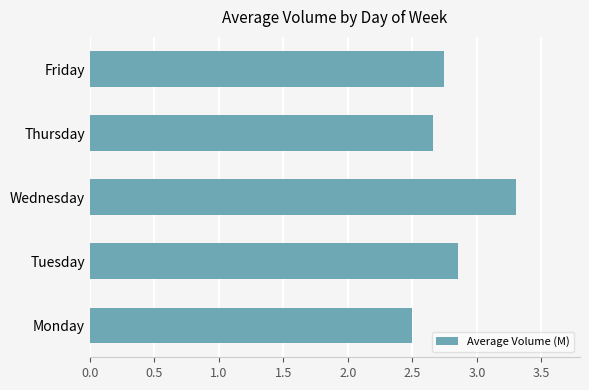

What is the difference between the second highest and minimum values?

0.4